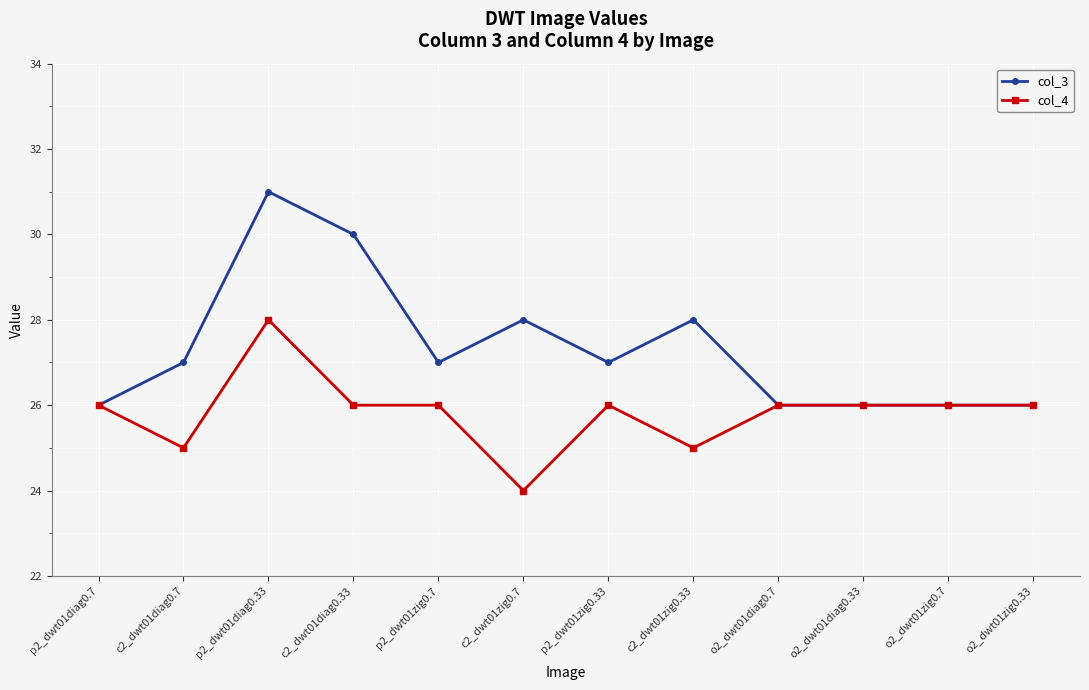

What is the approximate value of col_4 at p2_dwt01diag0.7?

26